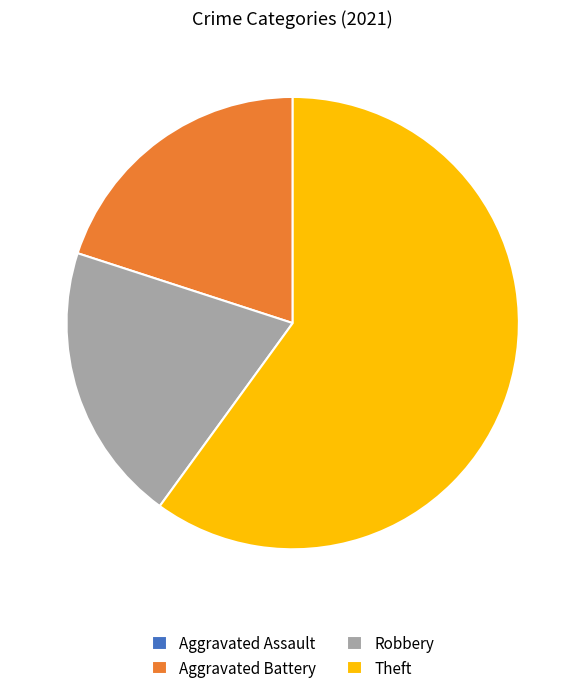

Does any single category account for the majority?

Yes